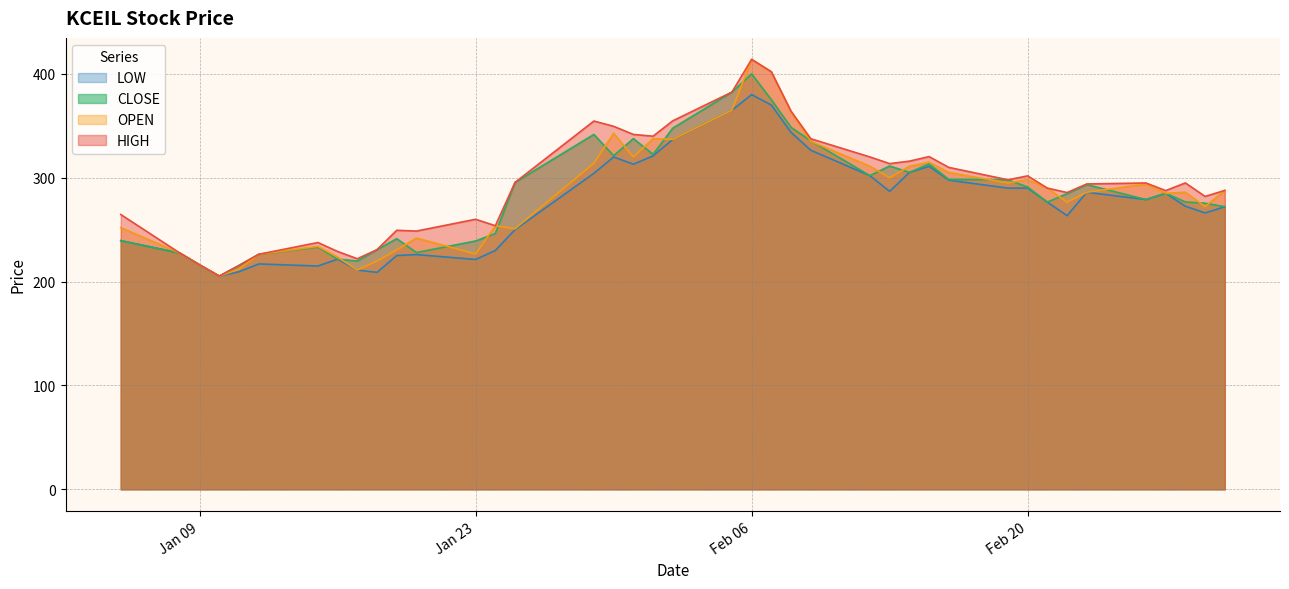

How many lines are shown in the chart?

4